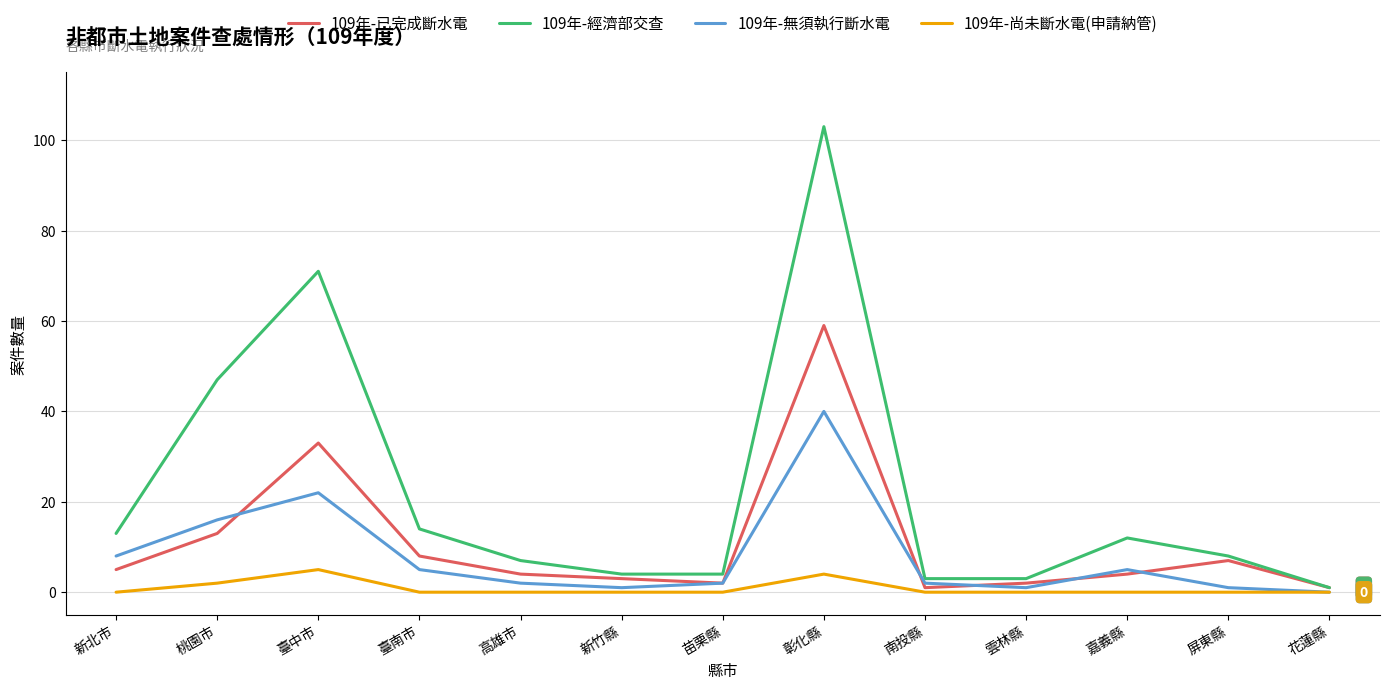

At which category is the sum across all series the highest?

彰化縣